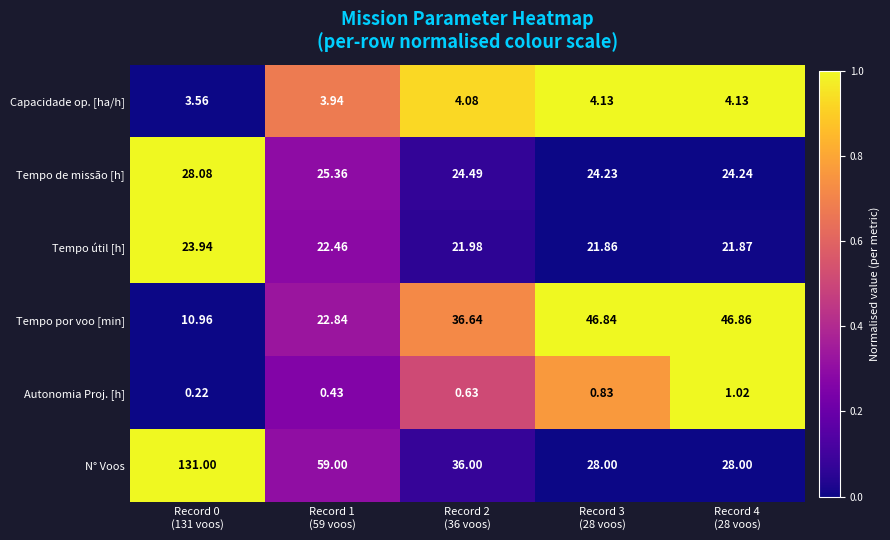

Which series has the largest total across all categories?

N° Voos